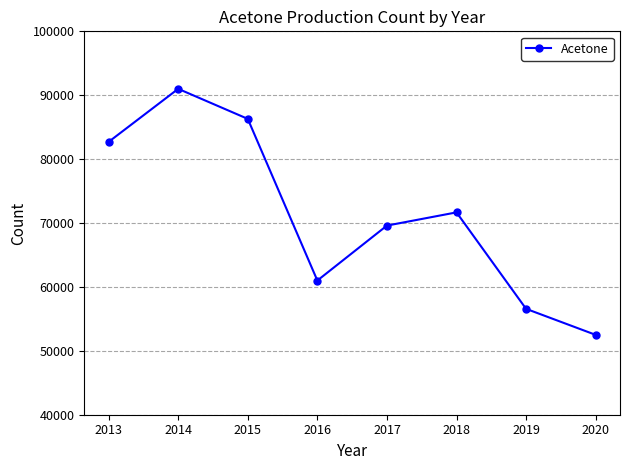

Is it true that the value at 2013 is 109764?

False